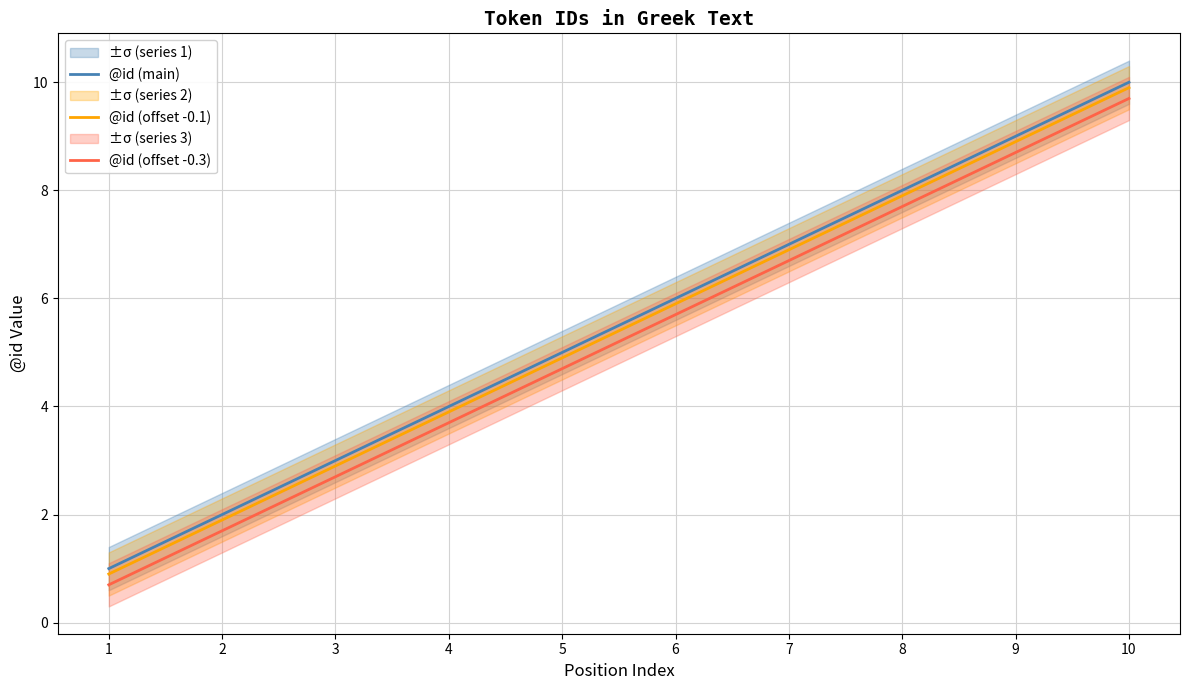

The @id (offset -0.1) series shows 3.9 at 4. True or false?

True